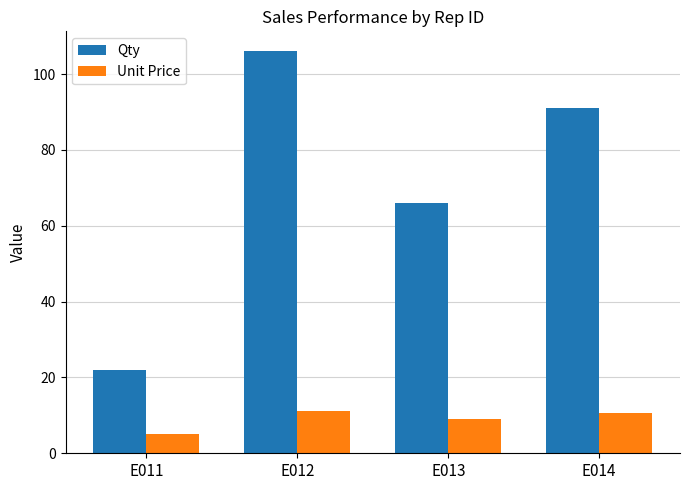

At which category is the sum across all series the highest?

E012